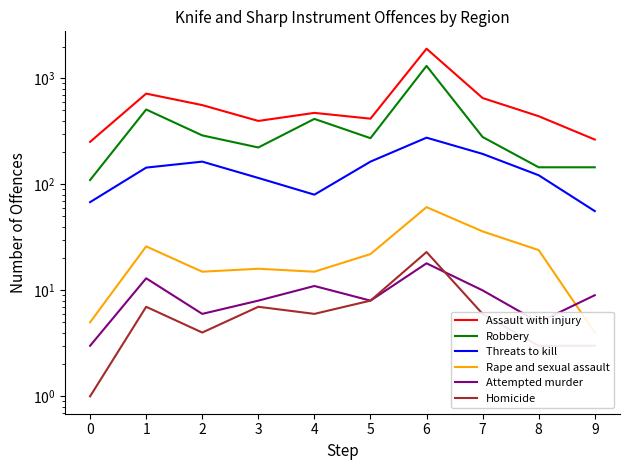

List the series in order of their peak value, lowest first.

Attempted murder, Homicide, Rape and sexual assault, Threats to kill, Robbery, Assault with injury